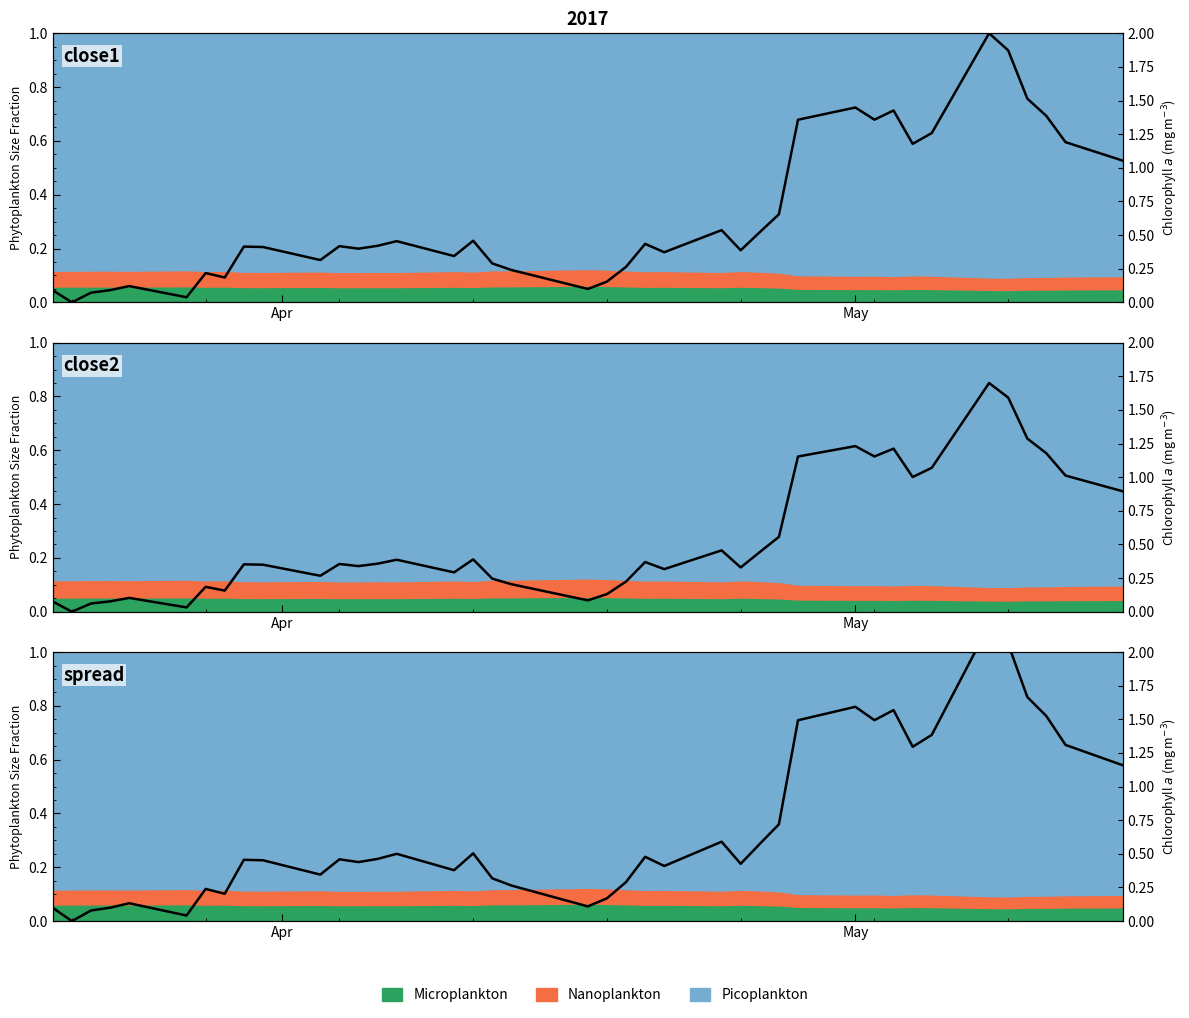

How many lines are shown in the chart?

3